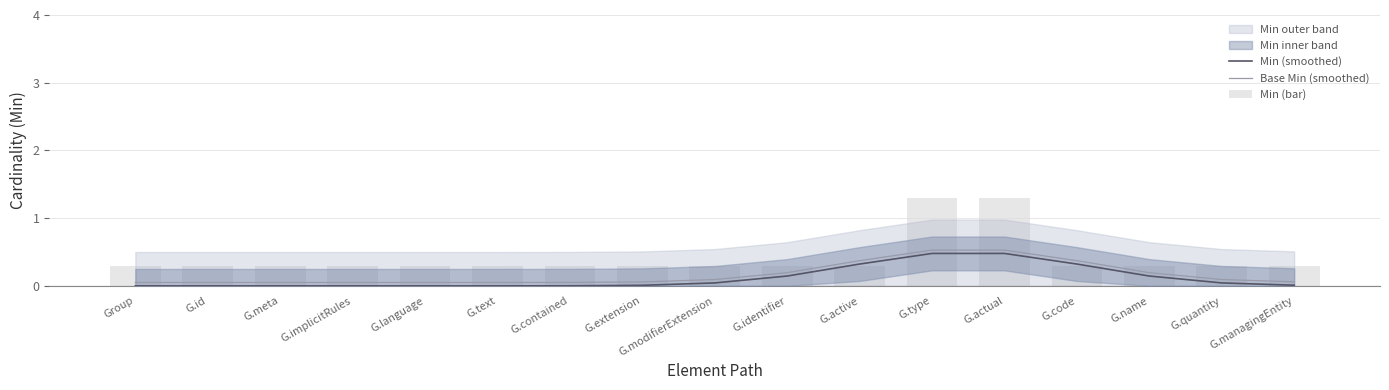

Is it true that Base Min (smoothed) equals 0.4 at G.identifier?

False